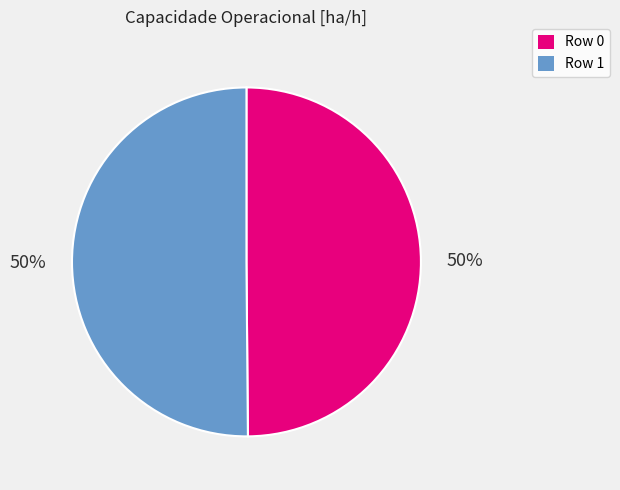

To the nearest percent, what percentage of the pie is Row 1?

50%